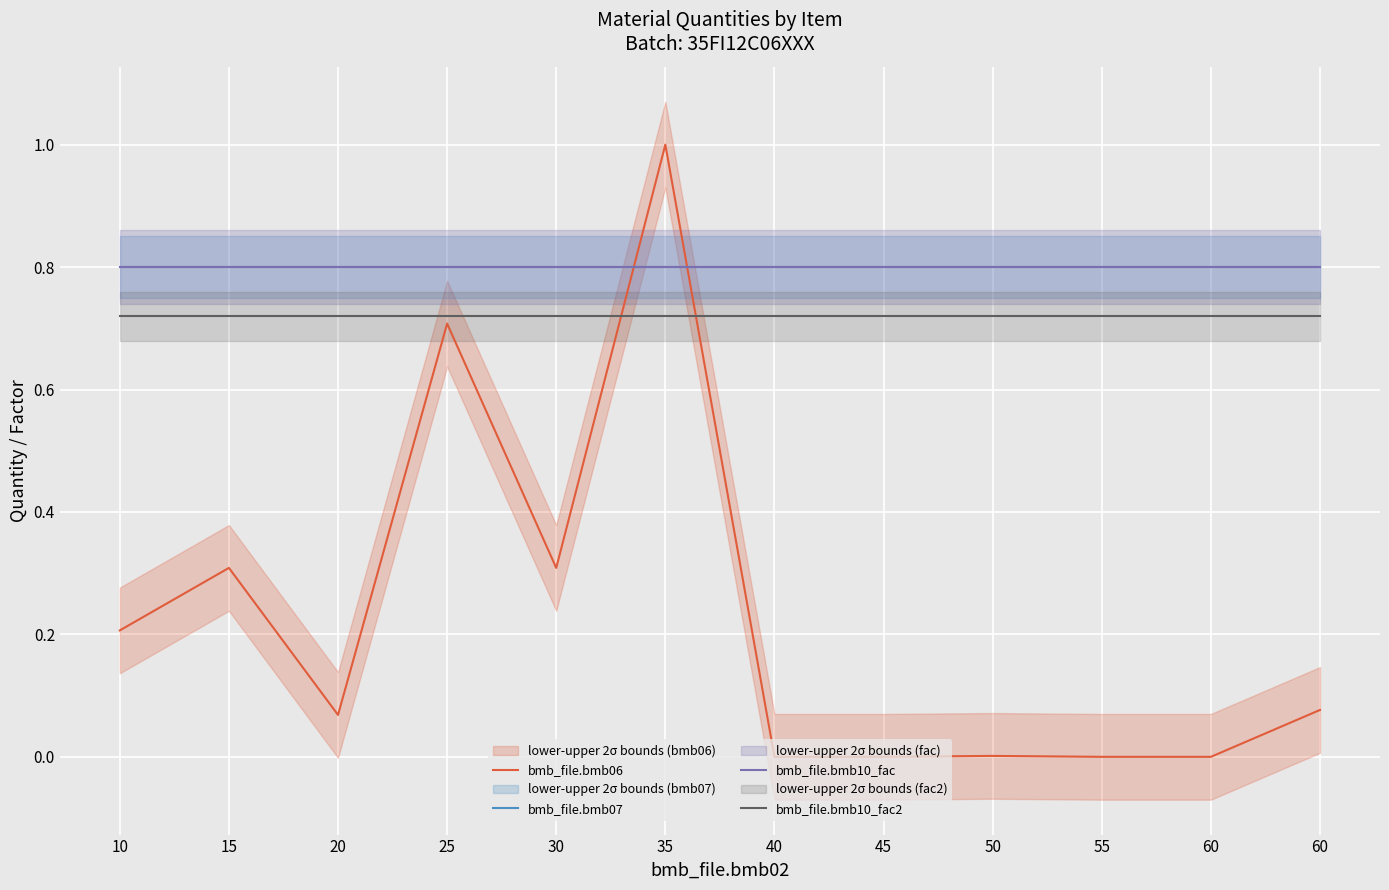

What is the value of the bmb_file.bmb06 point at the 1st from the left?

0.2